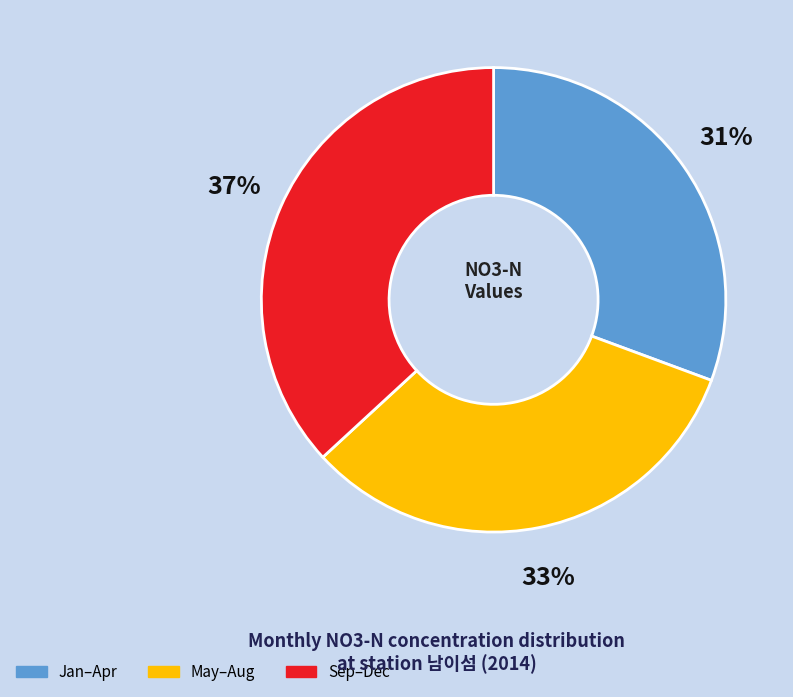

To the nearest percent, what is the difference between the largest and smallest slice percentages?

6%